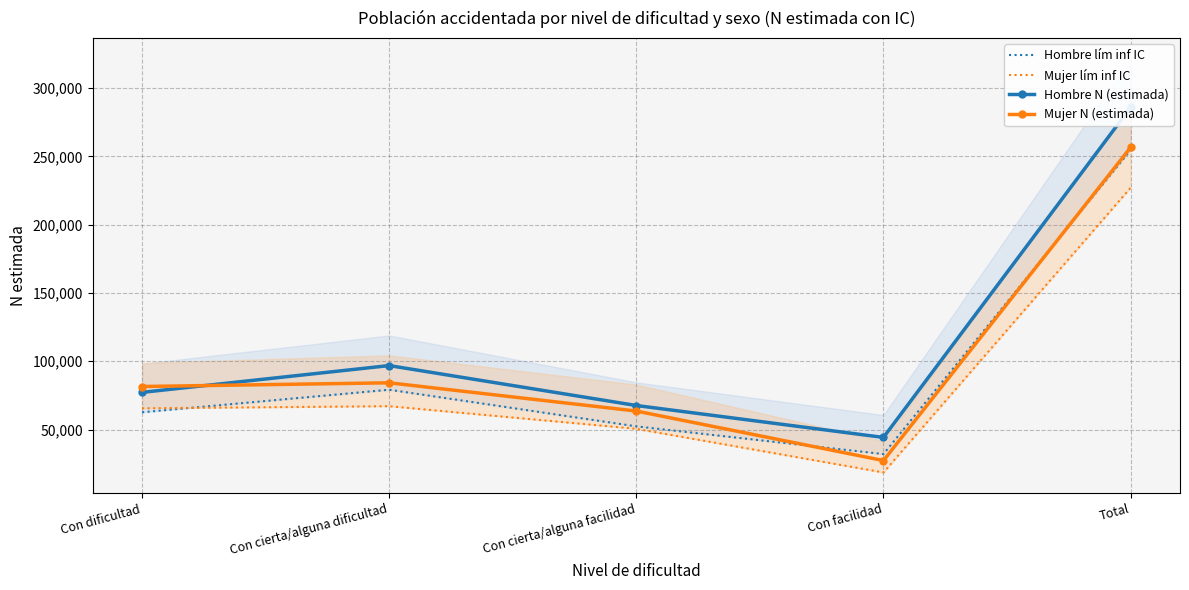

The Hombre N (estimada) series shows 285868 at Total. True or false?

True